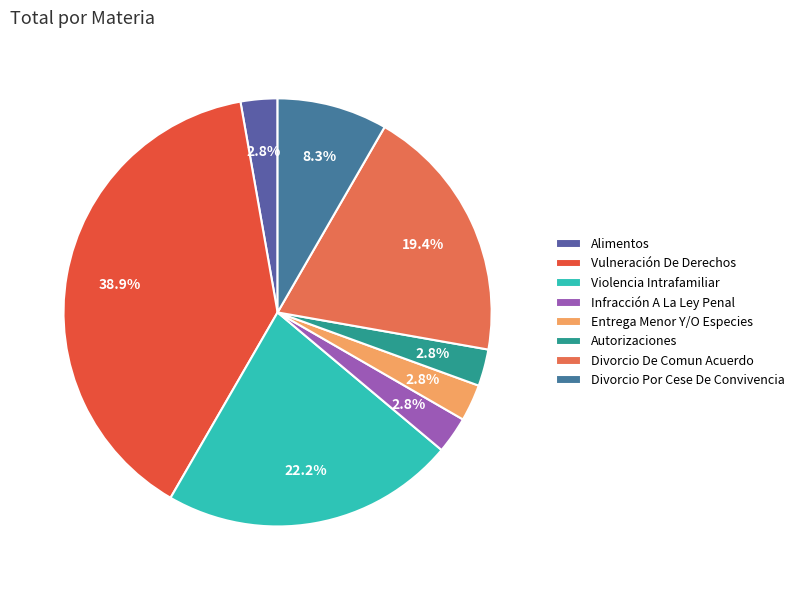

To the nearest percent, what percentage of the pie is Divorcio Por Cese De Convivencia?

8%